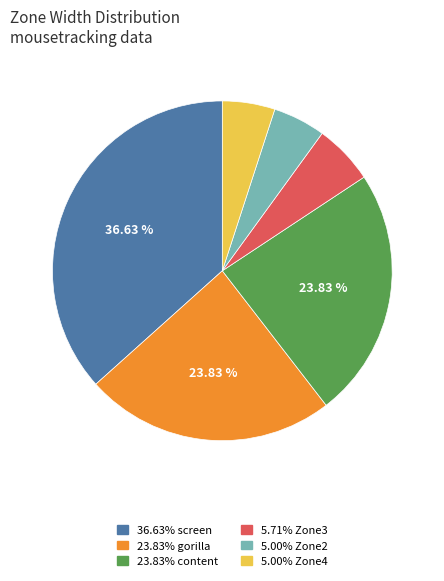

Is there a majority slice in this chart?

No